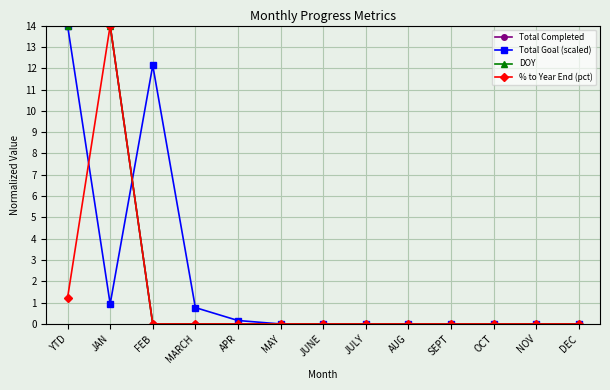

Does the chart have visible grid lines?

Yes